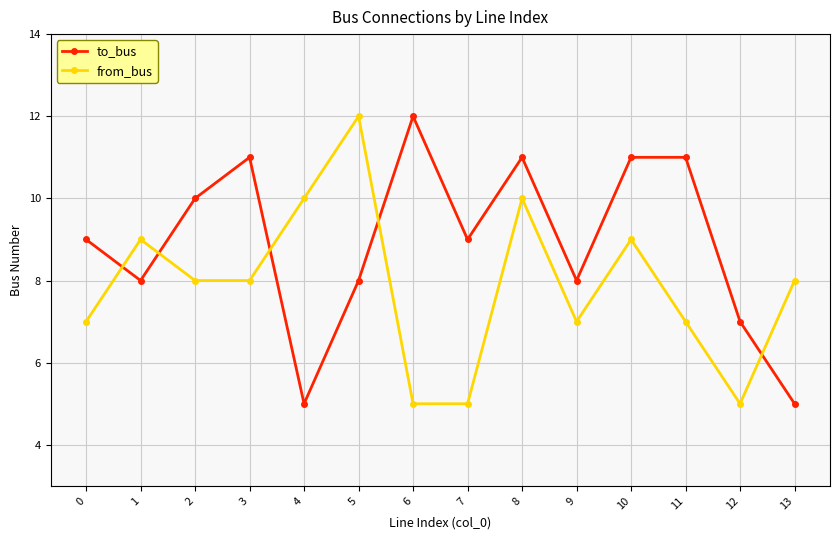

Which series ends up on top after the final intersection of to_bus and from_bus?

from_bus